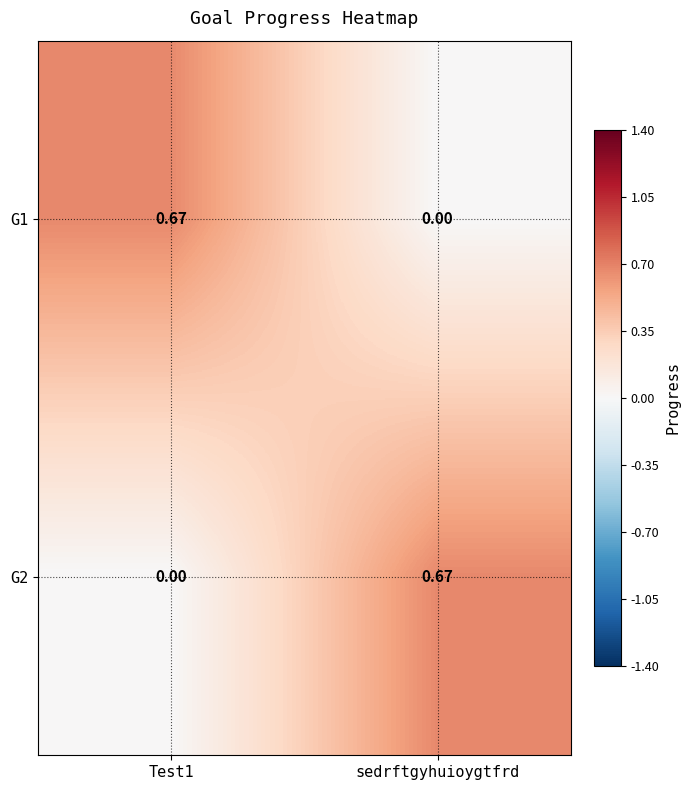

Is the value of G1 at Test1 greater than the value of G2 at Test1?

Yes